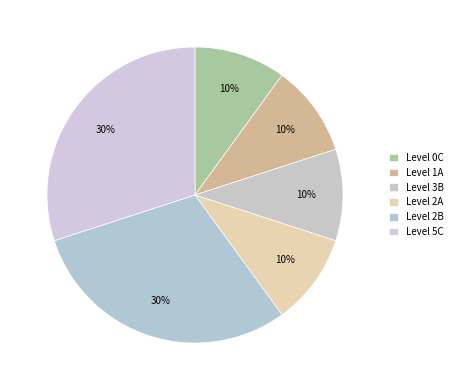

How many segments does this pie chart have?

6